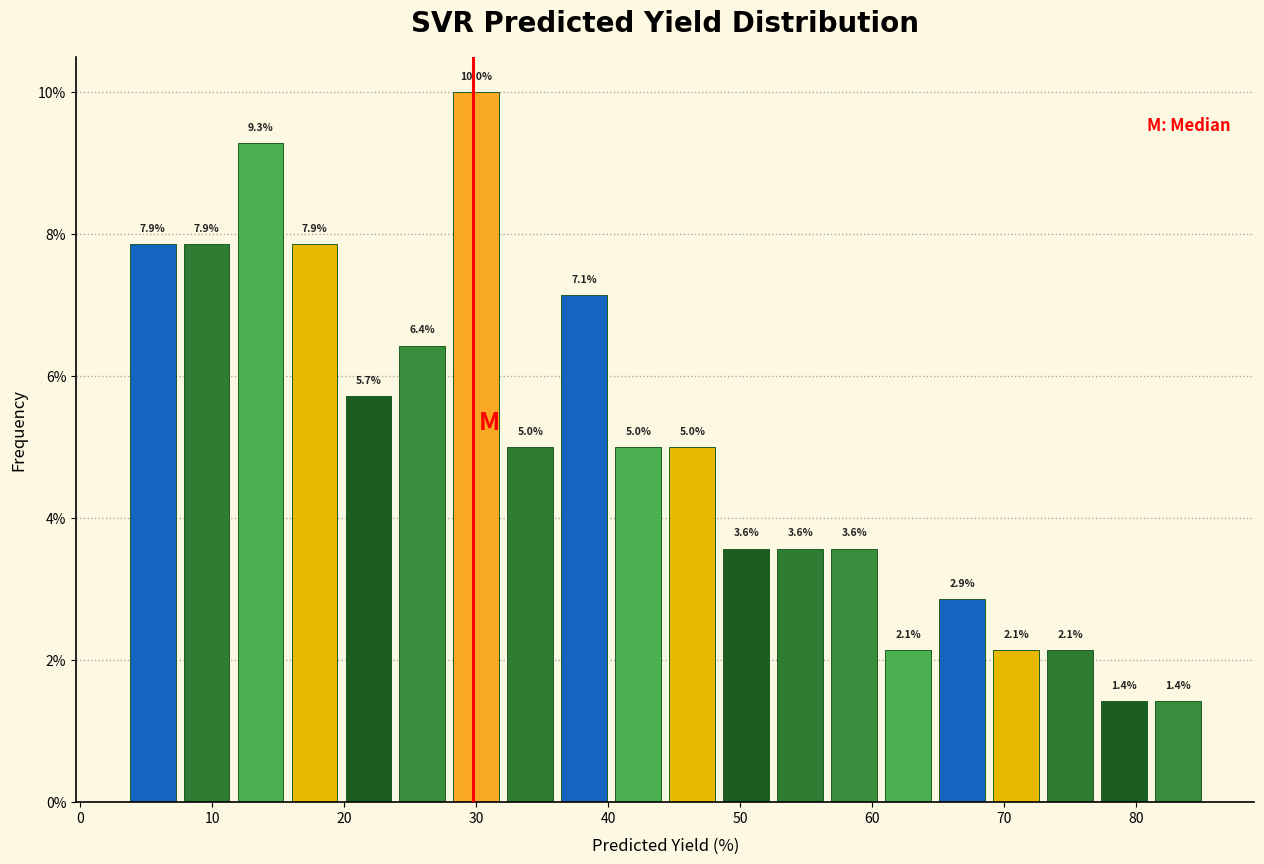

Over which range of the x-axis is the bar tallest?

28 to 32